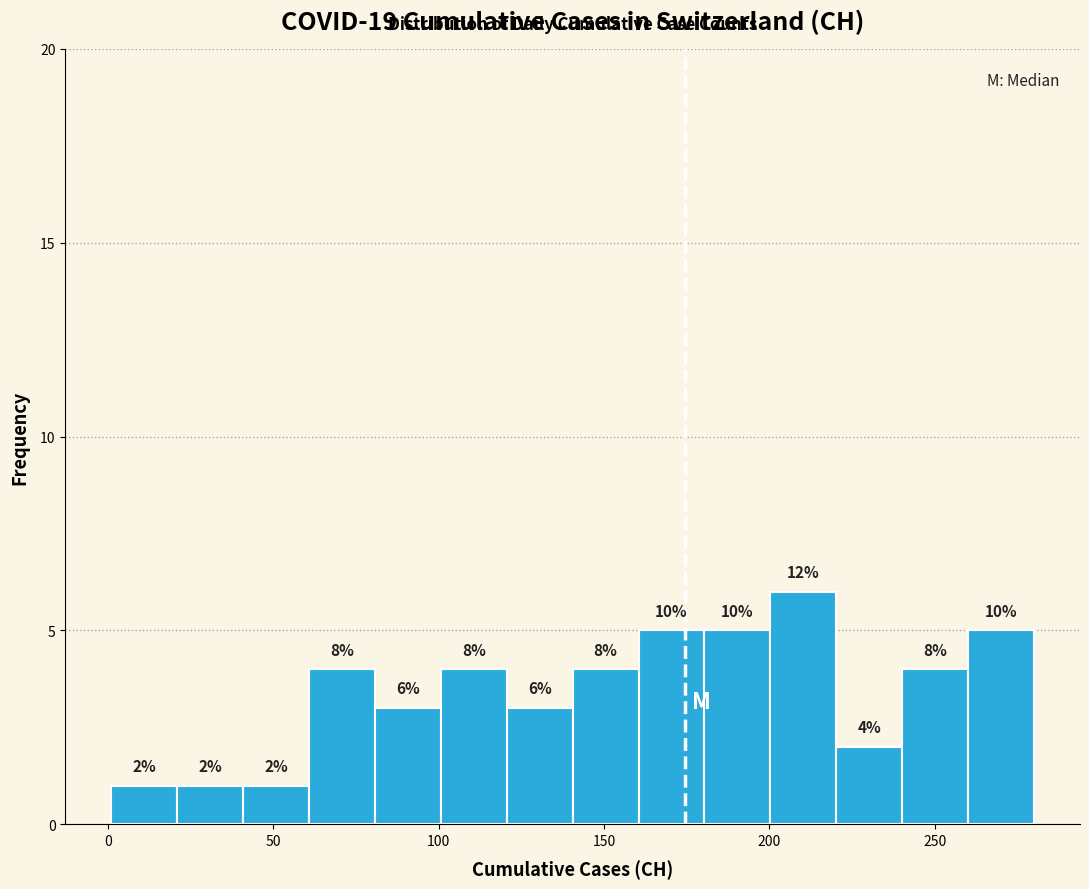

Around what value on the x-axis is the tallest bar? Give the approximate position of its centre, as read against the axis.

210